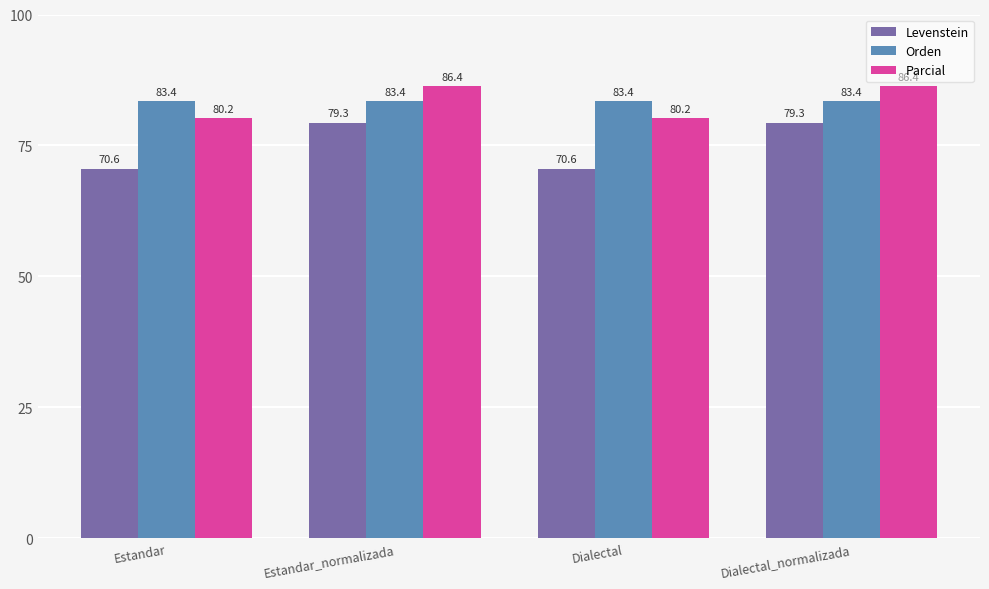

Between Estandar_normalizada and Dialectal, which series saw the biggest shift?

Levenstein